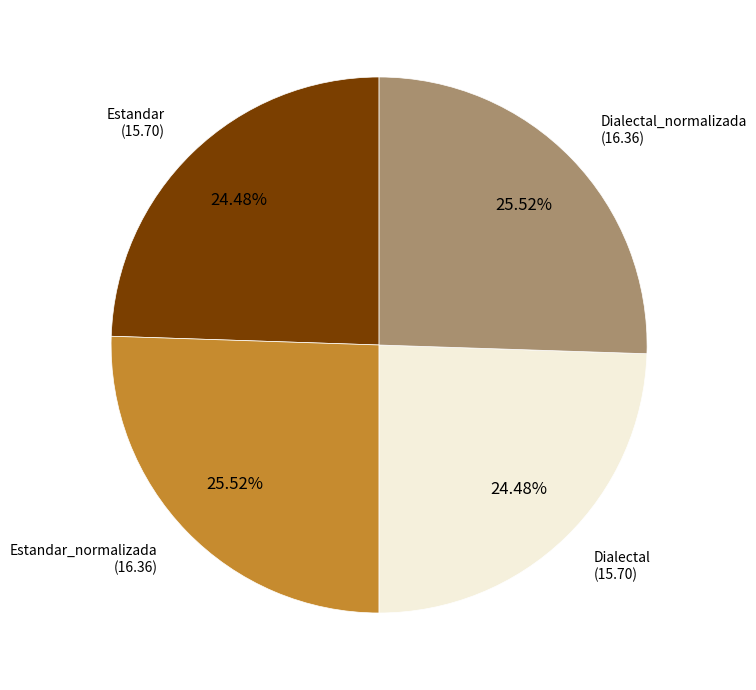

Does any single category account for the majority?

No